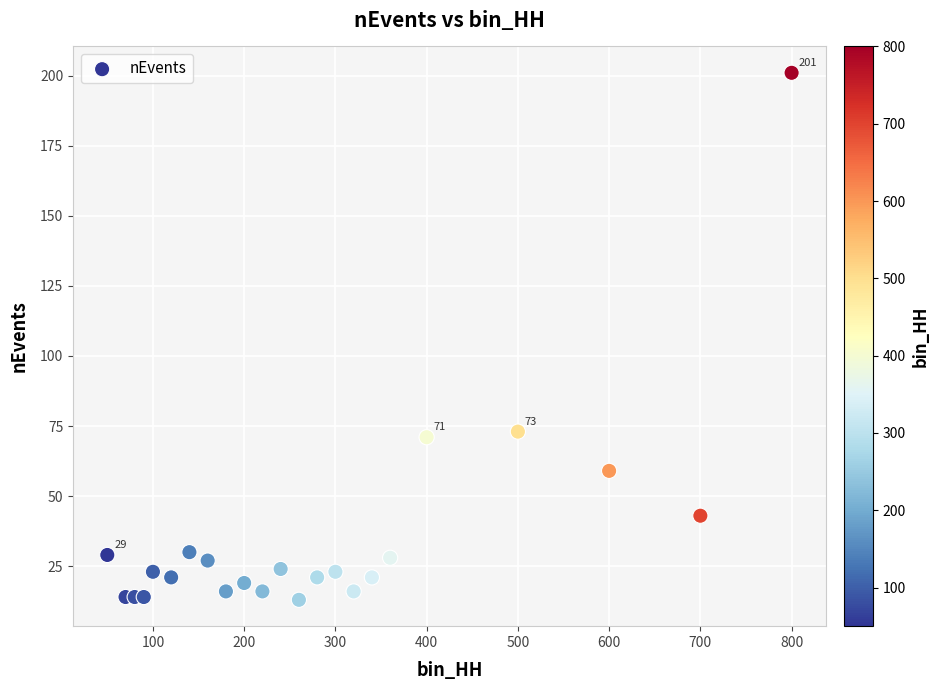

What is the range of X values (max minus min)?

750